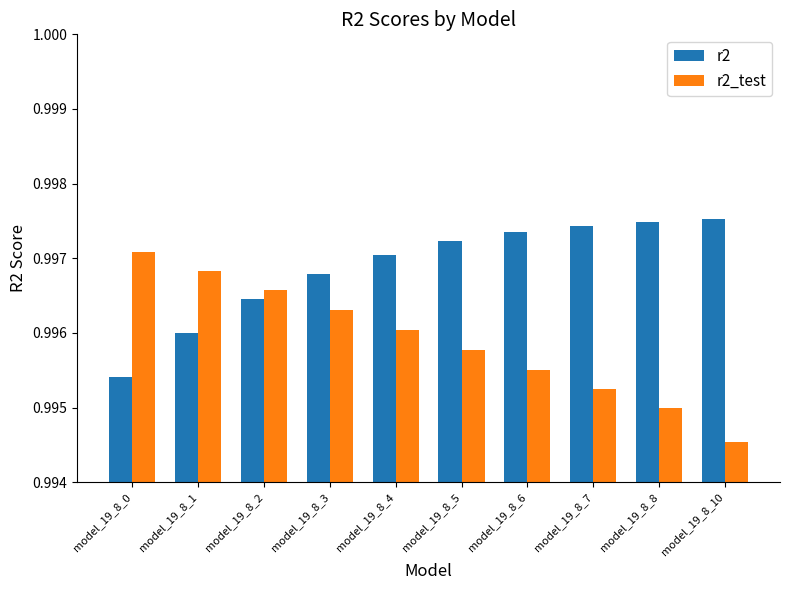

At how many categories does at least one series exceed 0?

10